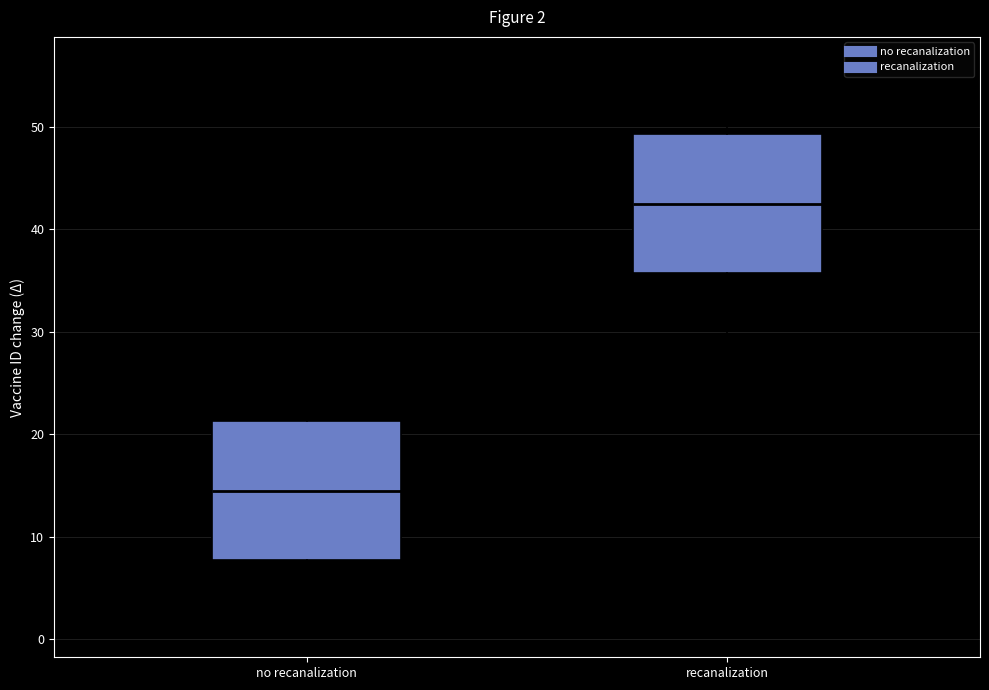

Which box has the lowest median line?

no recanalization